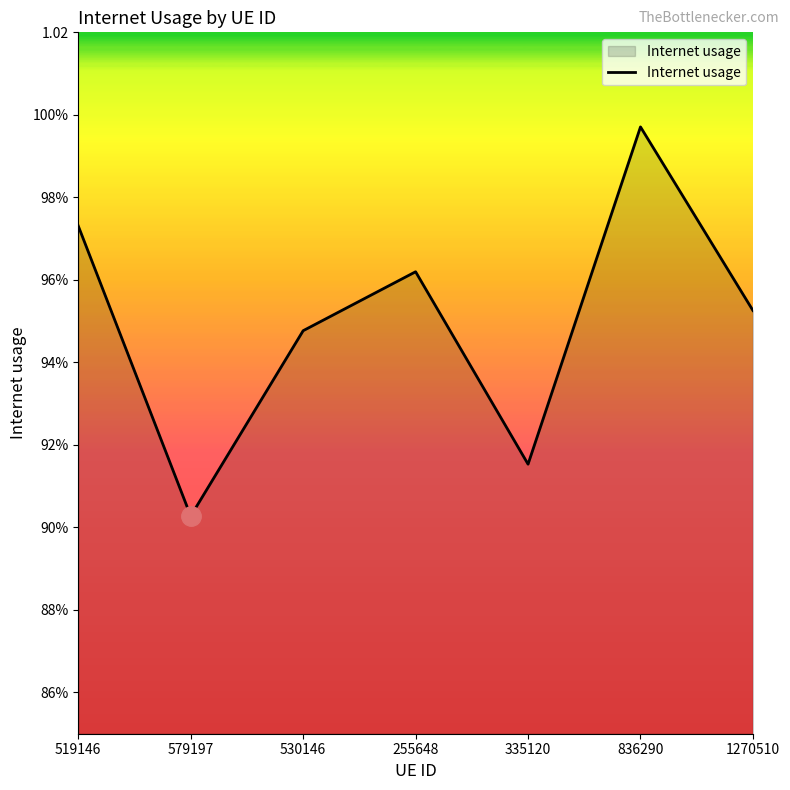

Is this an area chart (filled region under the line)?

Yes